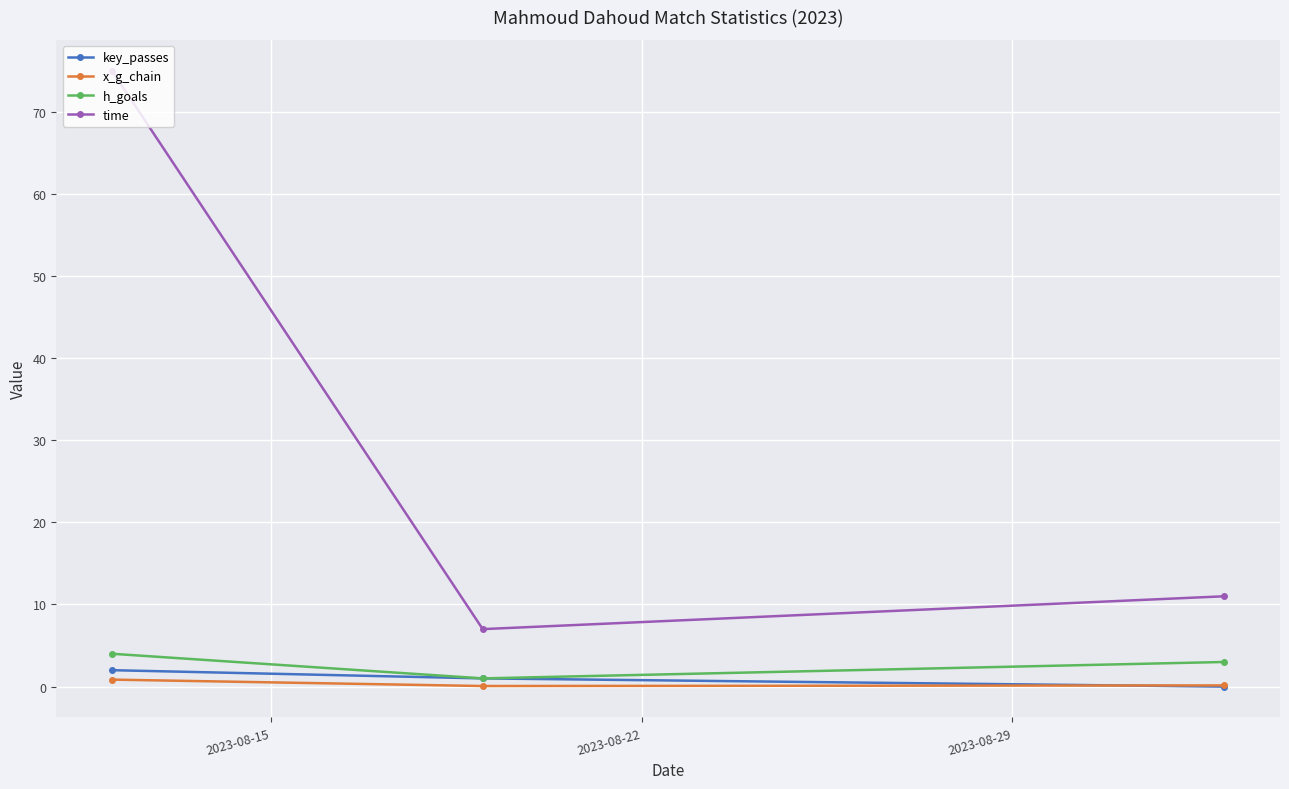

Does the chart display data point markers on the line(s)?

Yes